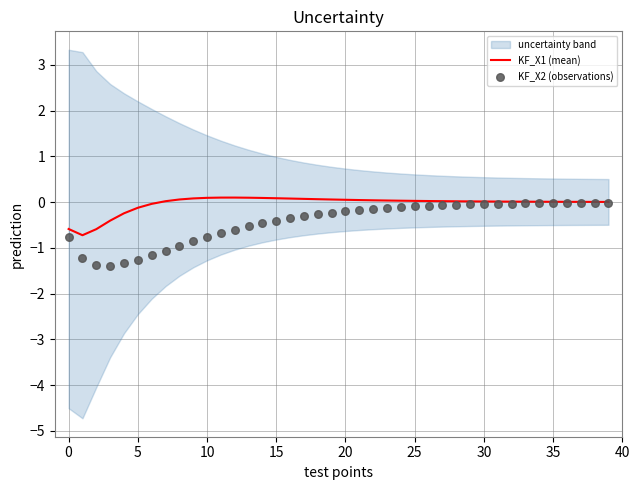

Which series has the largest total across all categories?

KF_X1 (mean)